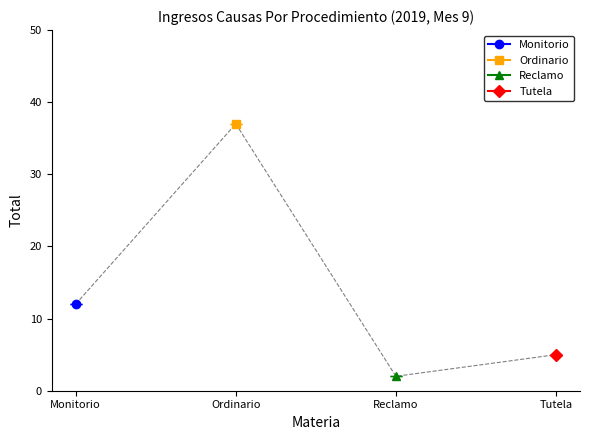

Rank the series by their maximum value, from highest to lowest.

Ordinario, Monitorio, Tutela, Reclamo